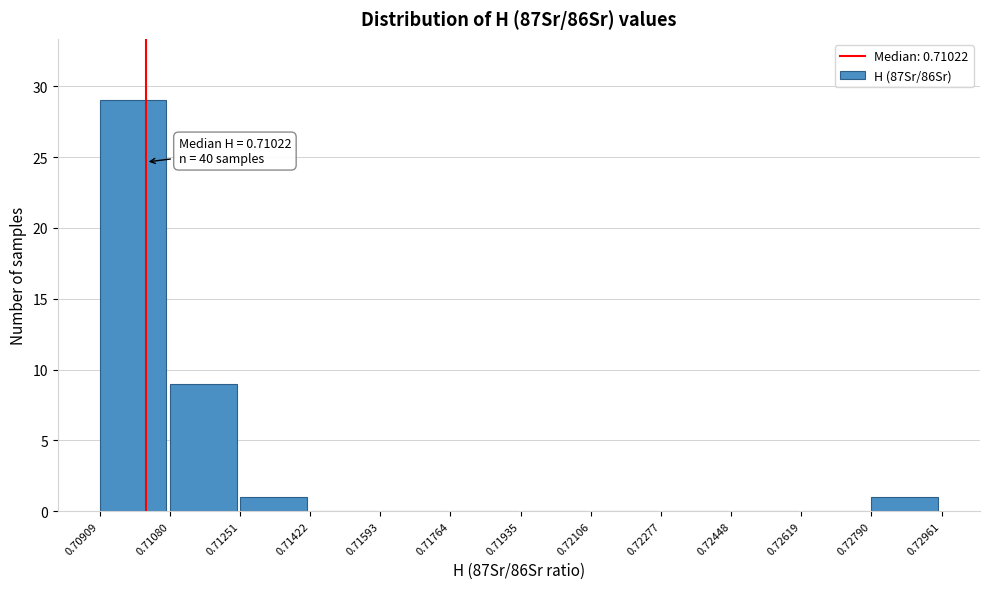

Over which range of the x-axis is the bar tallest?

0.70909 to 0.71080